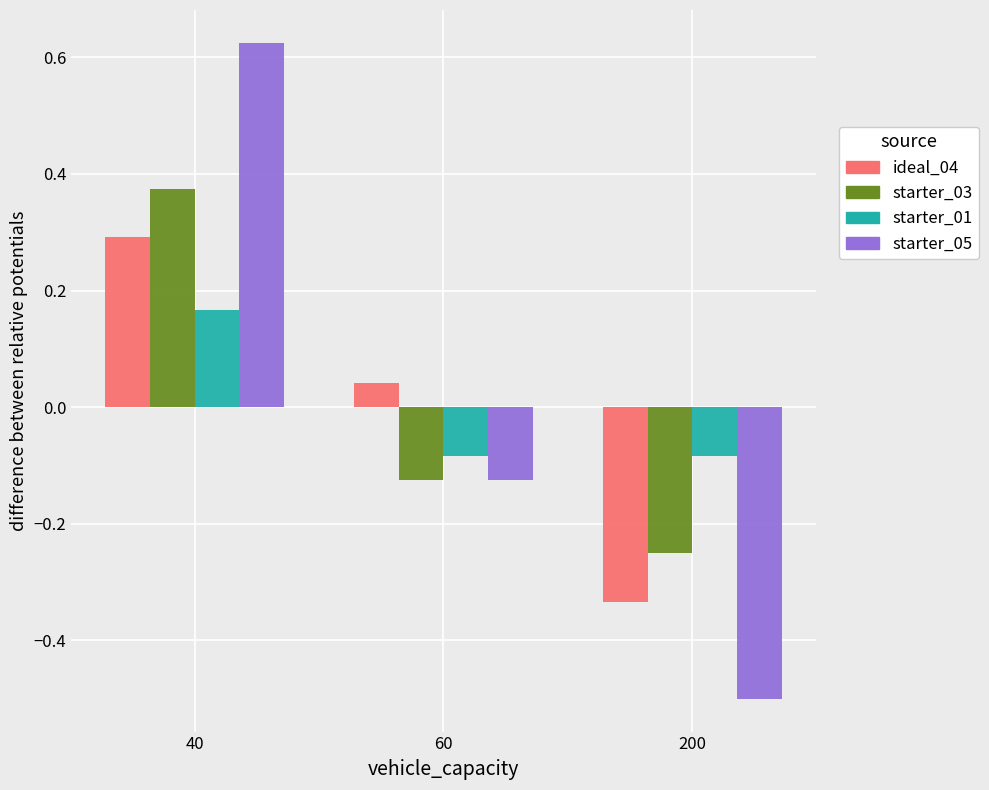

Is the value of starter_01 at 60 greater than the value of starter_05 at 60?

Yes